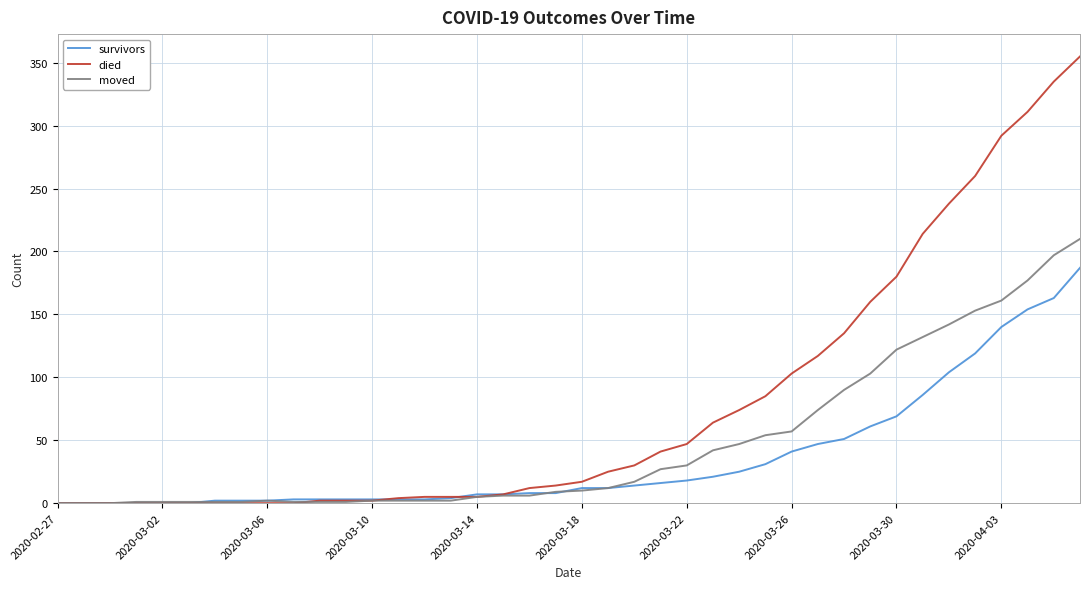

What are all the series names shown in the legend?

survivors, died, moved